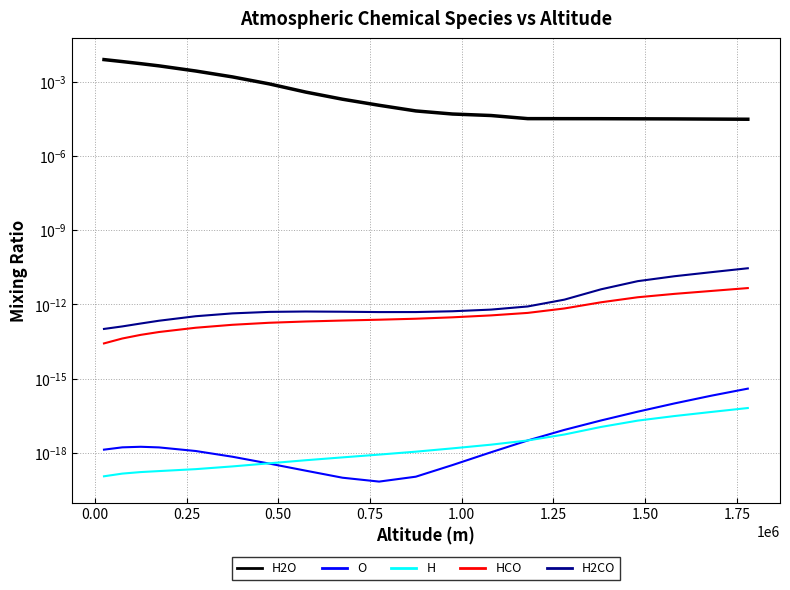

What are all the series names shown in the legend?

H2O, O, H, HCO, H2CO